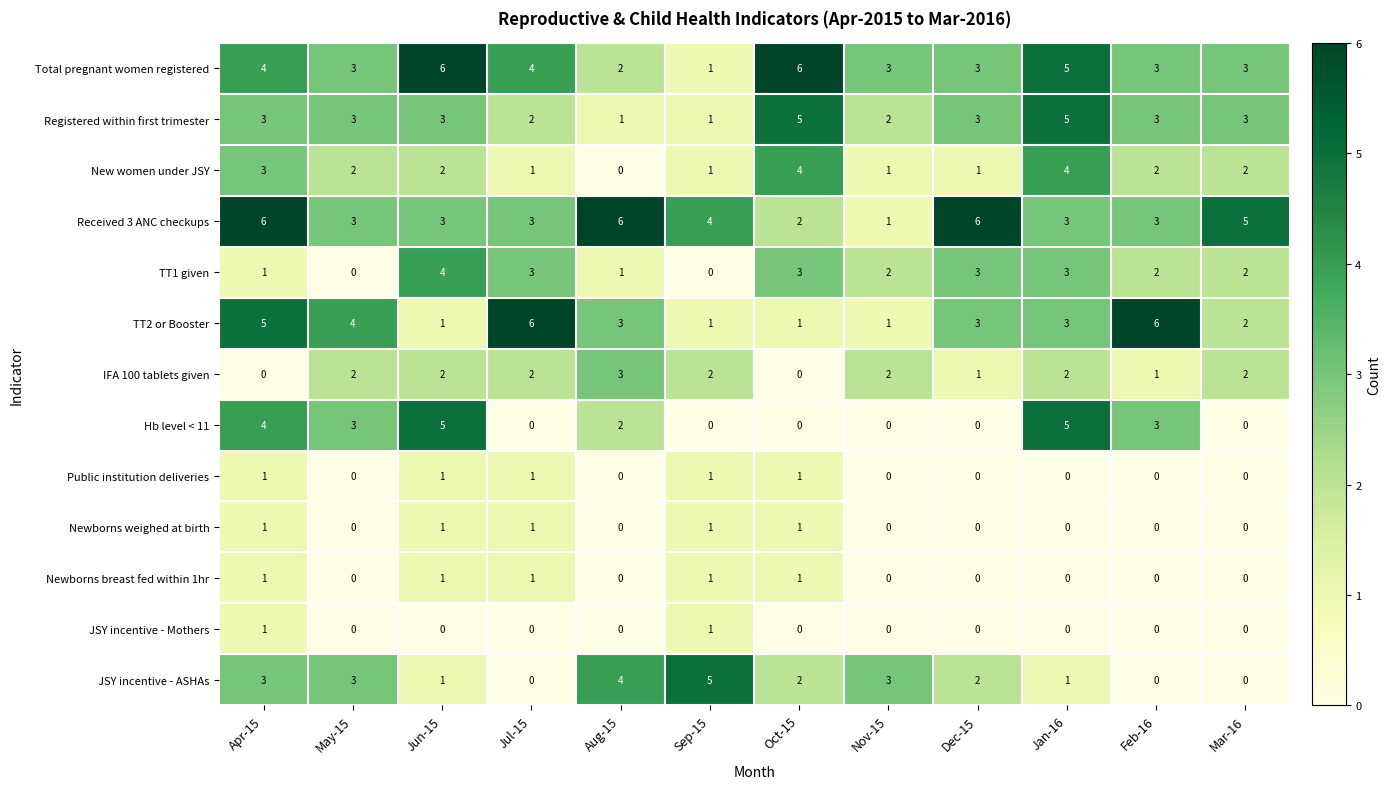

Count the JSY incentive - ASHAs values in the range 1 to 3.

7